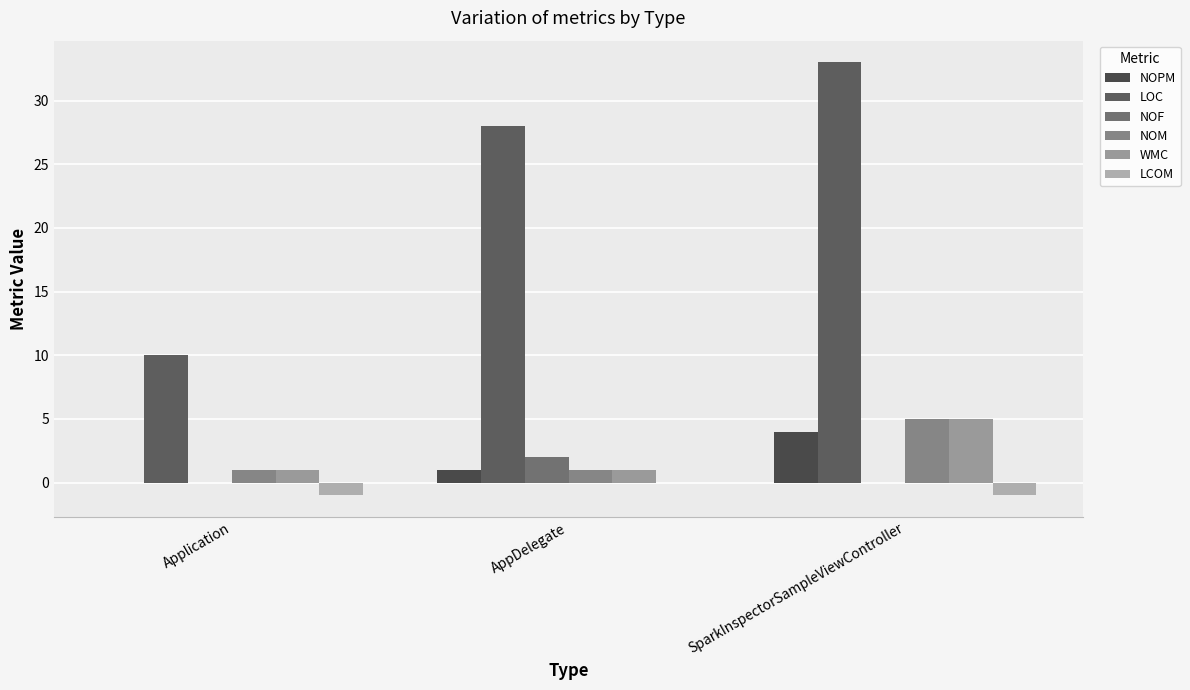

The value of LOC at AppDelegate is 19. True or false?

False